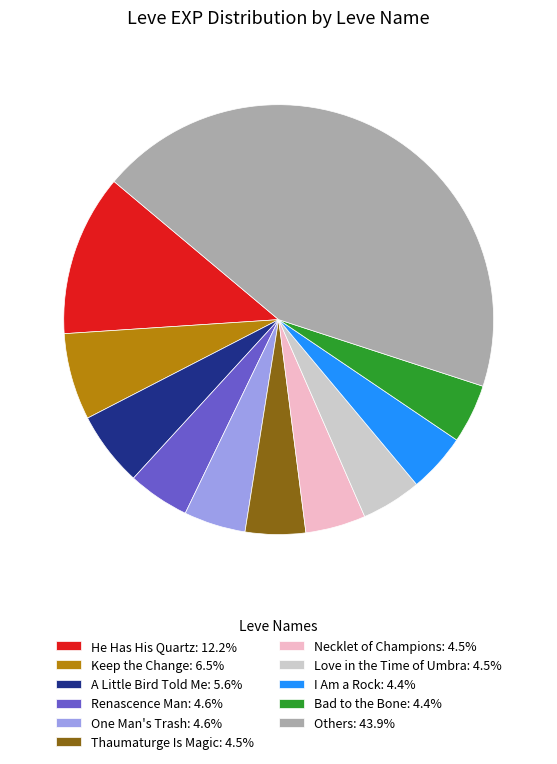

Is there any slice that represents more than half of the pie?

No